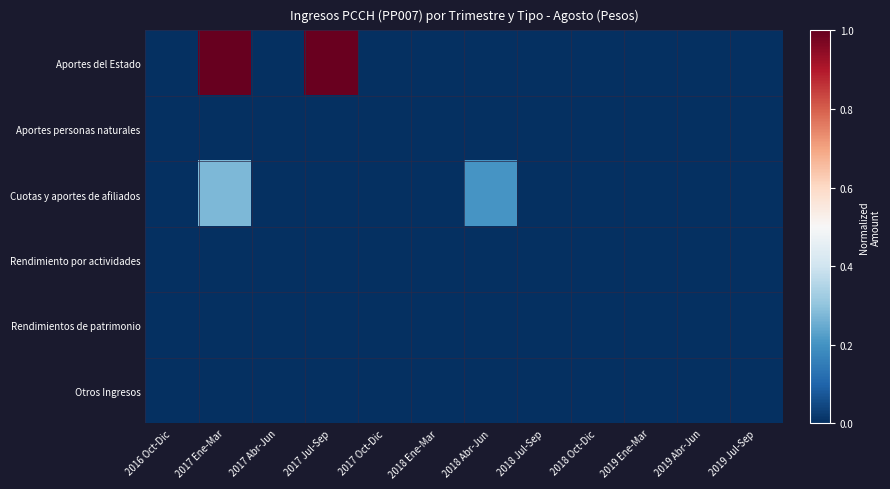

How many series are shown in this chart?

6